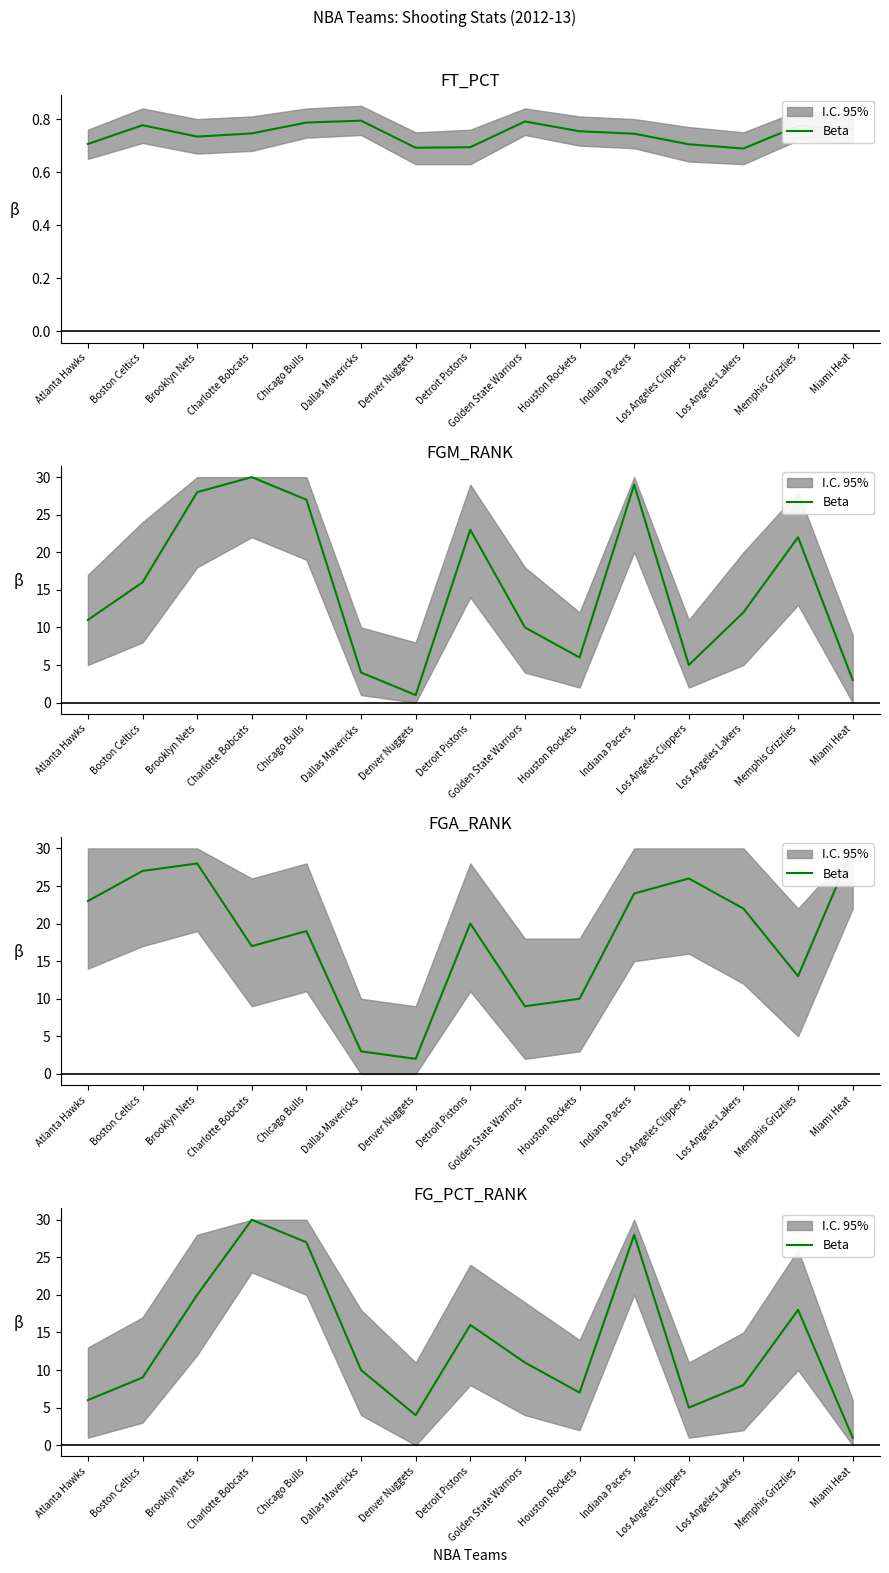

The chart shows a value of 16 at Charlotte Bobcats. True or false?

False